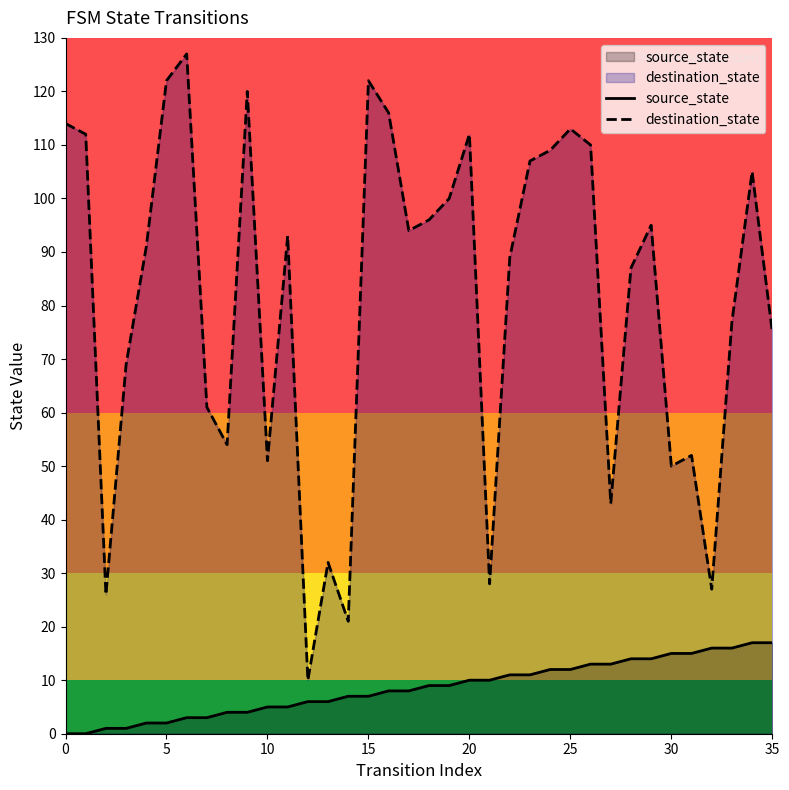

What is the label of the 12th point from the right?

24